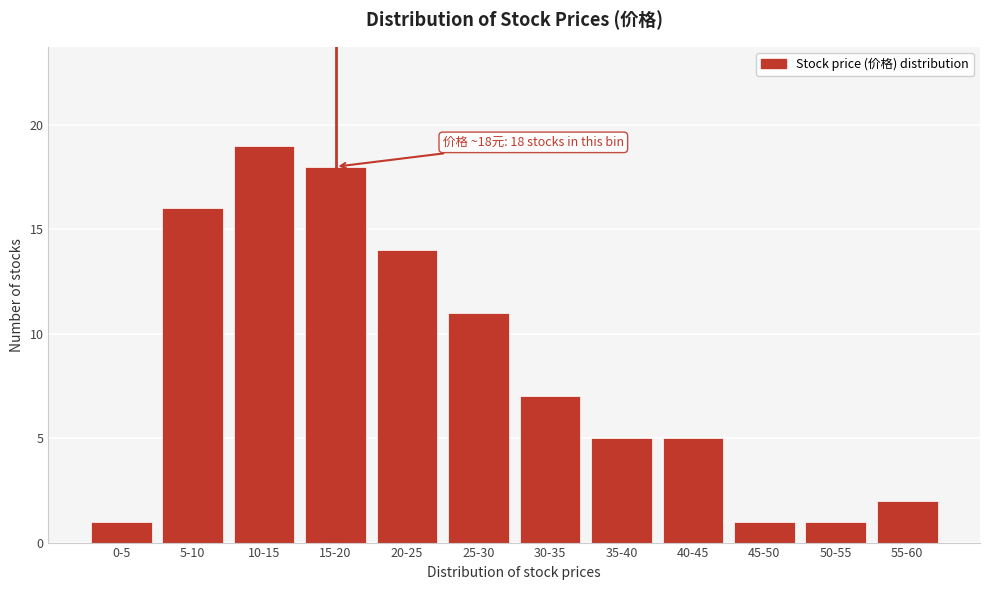

Reading left to right, transcribe all the data shown in this chart.

1	16	19	18	14	11	7	5	5	1	1	2